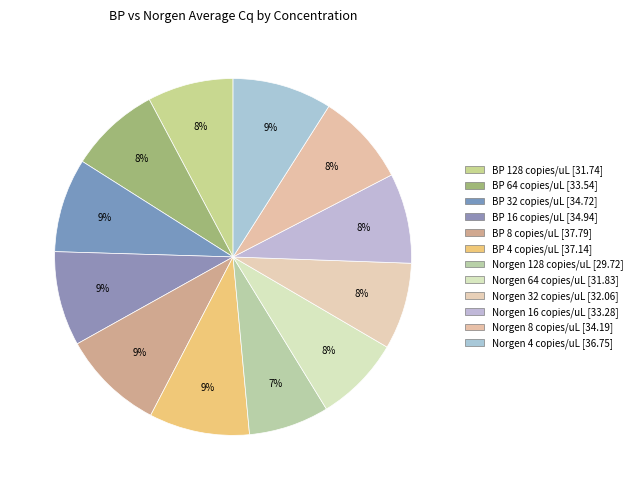

Count the number of slices in the pie.

12